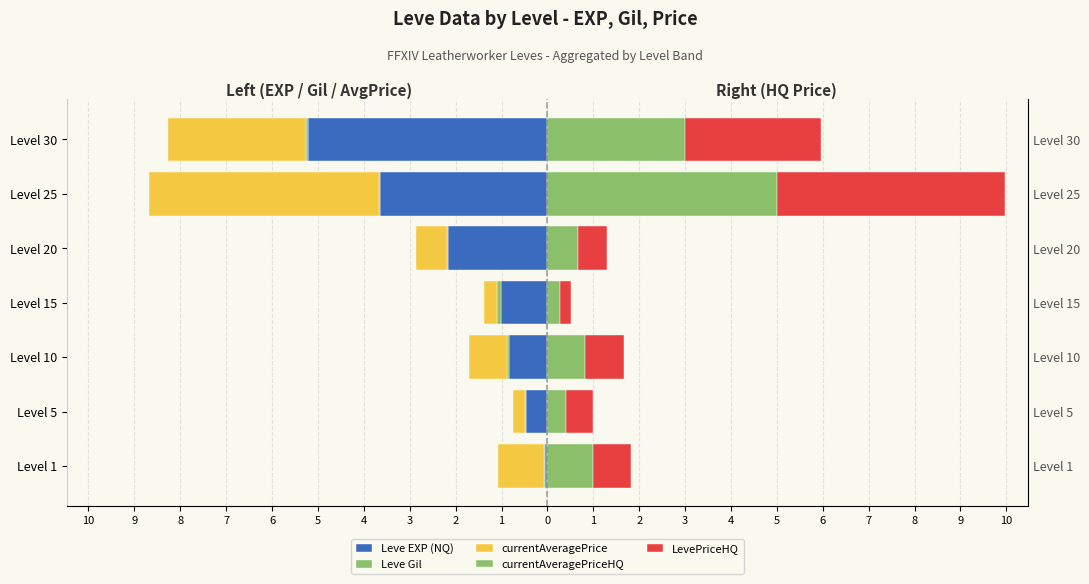

Reading left to right, list all the values displayed in this chart.

Leve EXP (NQ): -0.1	-0.5	-0.8	-1.0	-2.2	-3.6	-5.2
Leve Gil: -0.0	-0.0	-0.0	-0.1	-0.0	-0.0	-0.0
currentAveragePrice: -1.0	-0.3	-0.8	-0.3	-0.7	-5.0	-3.0
currentAveragePriceHQ: 1.0	0.4	0.8	0.3	0.7	5.0	3.0
LevePriceHQ: 0.8	0.6	0.8	0.3	0.6	5.0	3.0